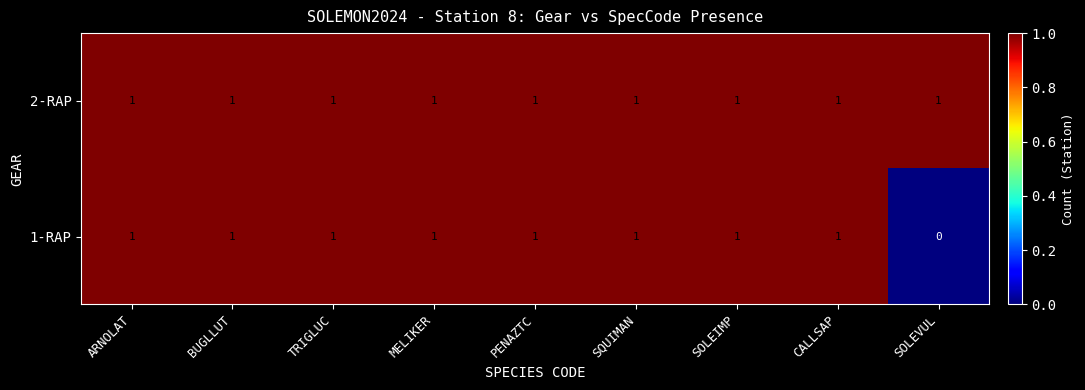

Is it true that 2-RAP equals 1 at SOLEVUL?

True